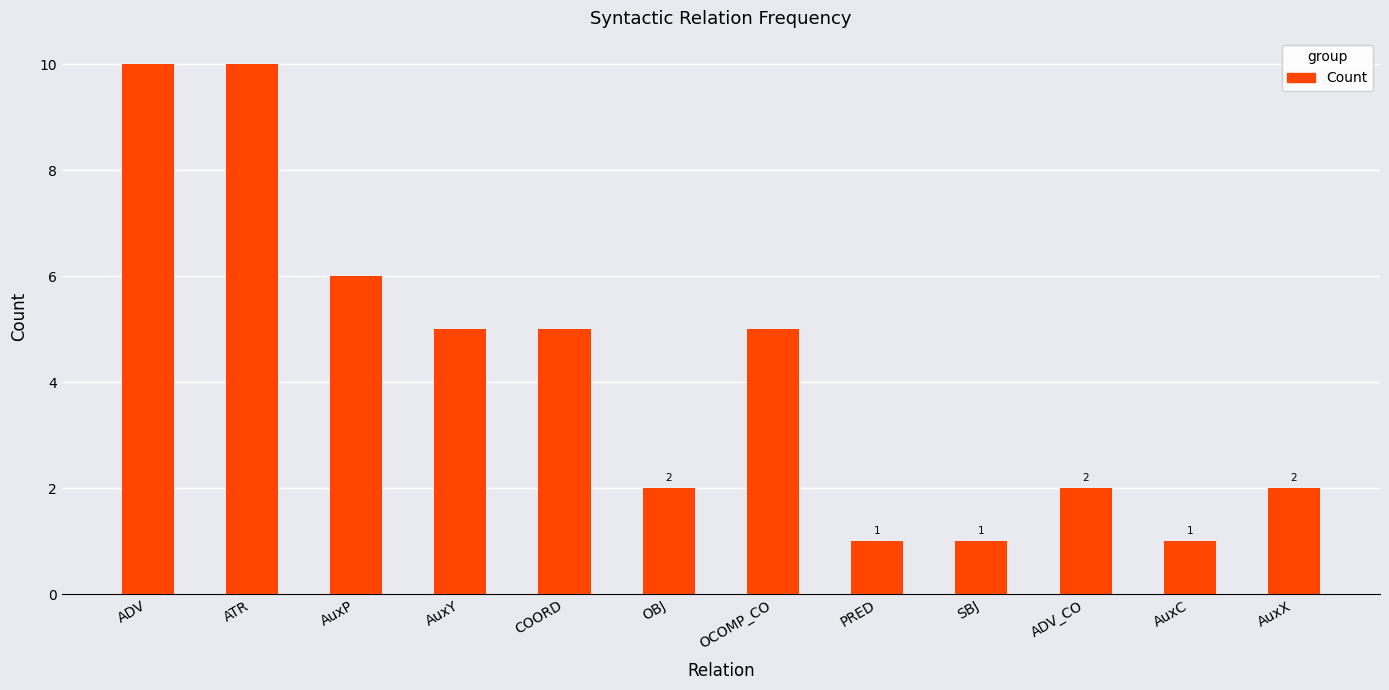

What is the greatest value displayed?

10